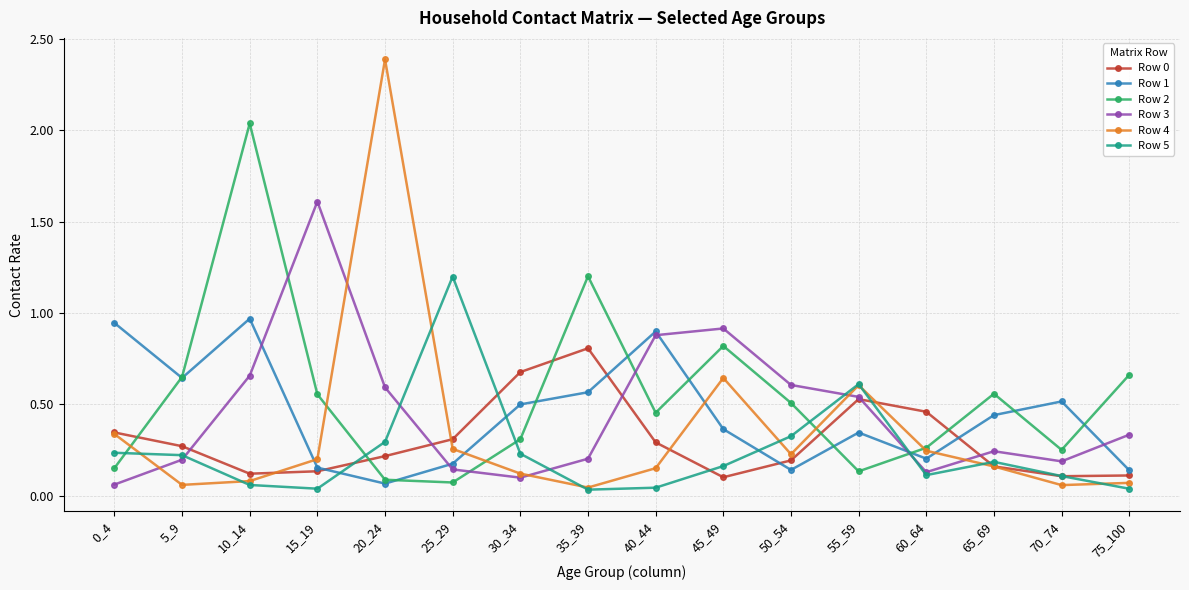

Which series changed the most between 50_54 and 60_64?

Row 3